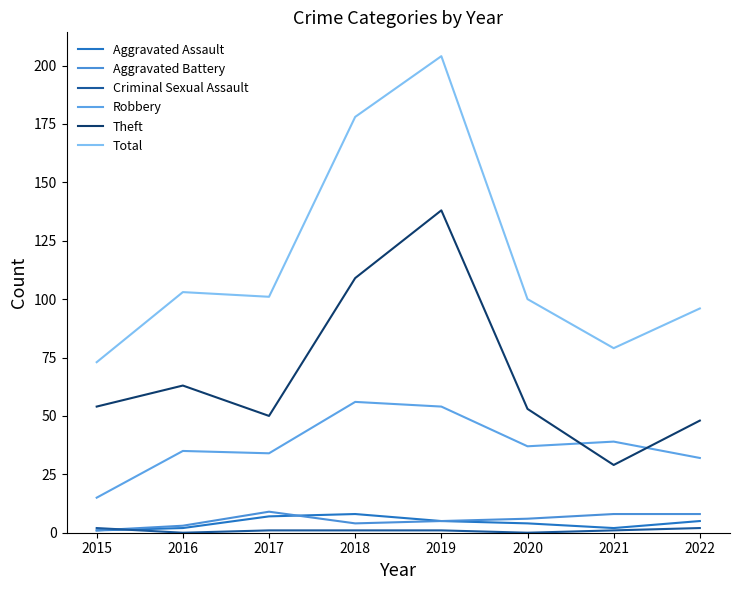

True or false: Theft has a value of 91 at 2015.

False